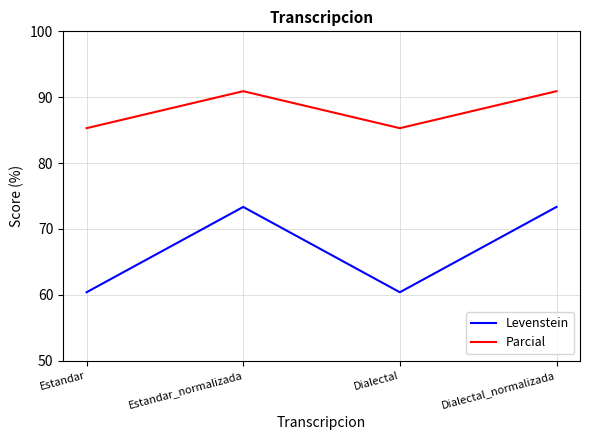

At which label does Parcial first exceed 90?

Estandar_normalizada